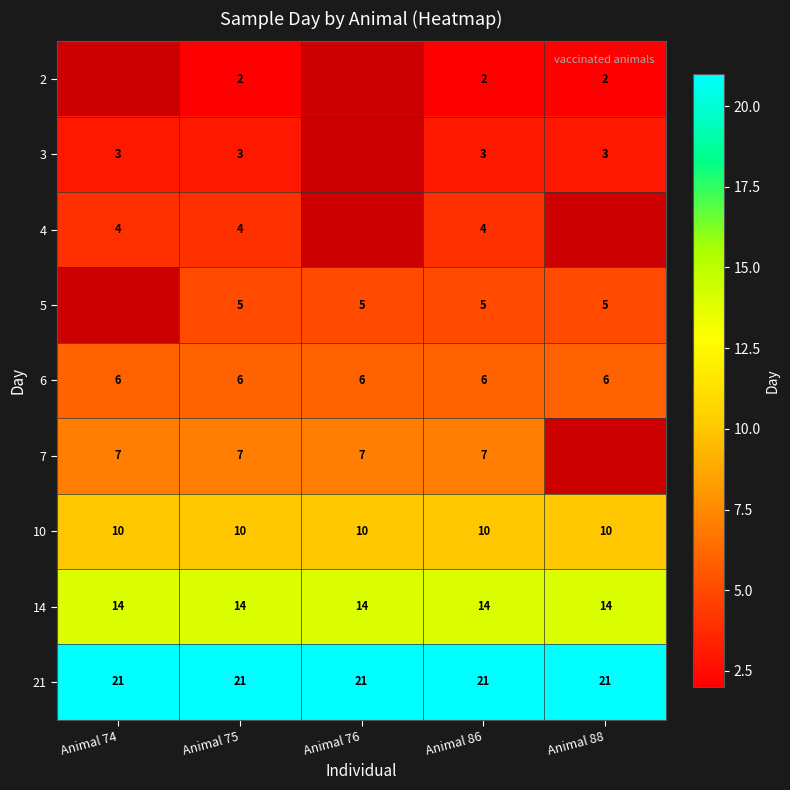

What is the average value of the 21 series?

21